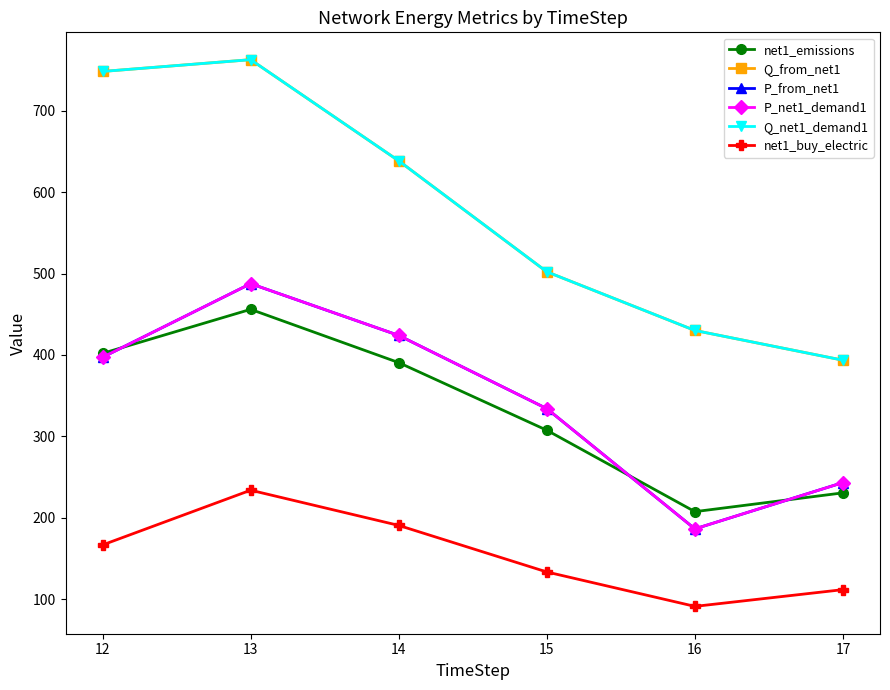

True or false: Q_from_net1 and net1_emissions cross at least once.

False